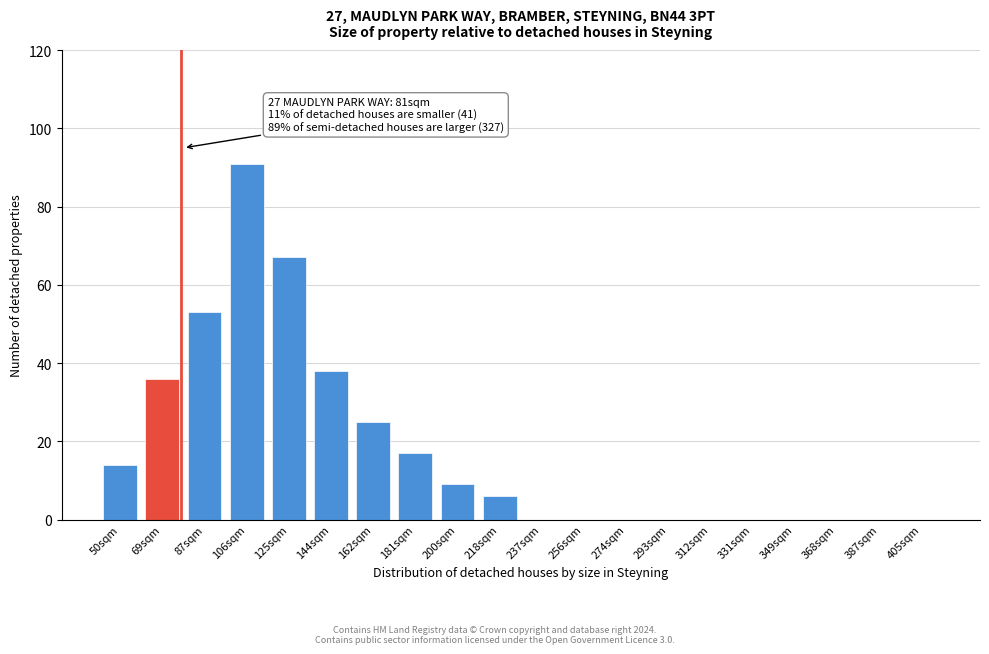

Reading right to left, list all the values displayed in this chart.

405sqm=0	387sqm=0	368sqm=0	349sqm=0	331sqm=0	312sqm=0	293sqm=0	274sqm=0	256sqm=0	237sqm=0	218sqm=6	200sqm=9	181sqm=17	162sqm=25	144sqm=38	125sqm=67	106sqm=91	87sqm=53	69sqm=36	50sqm=14